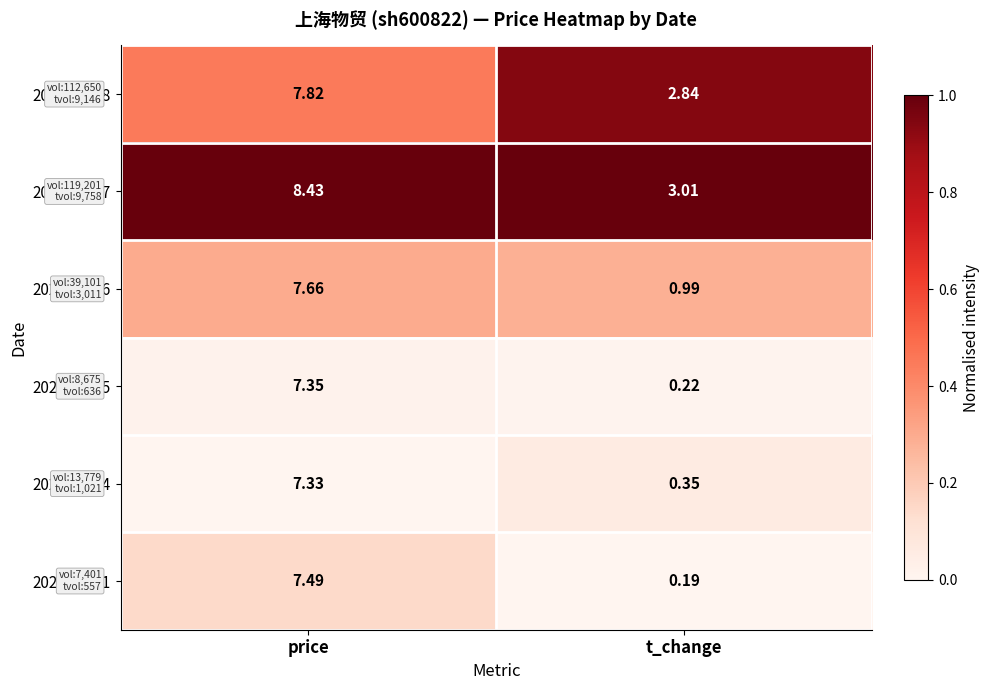

Rank the categories by 2022-10-24 value from highest to lowest.

price, t_change